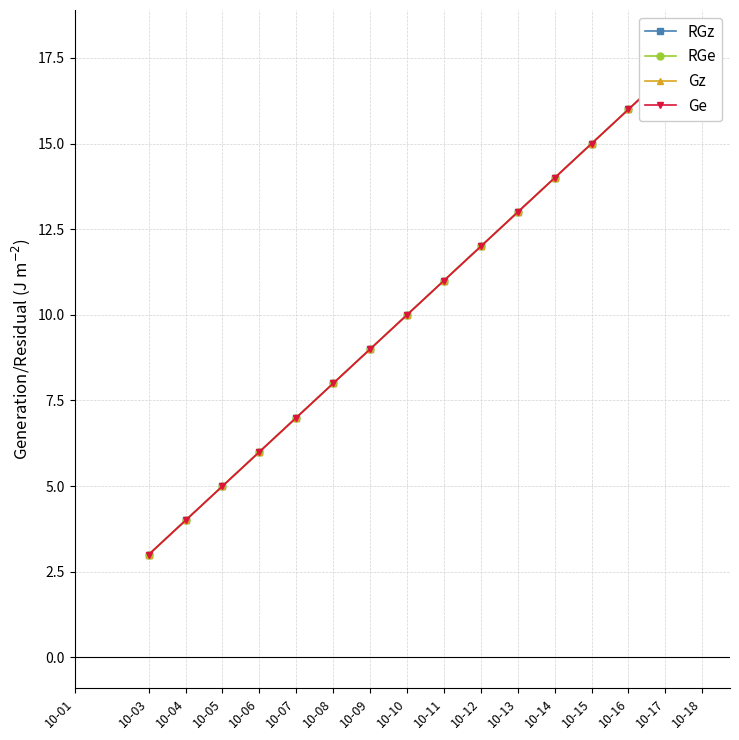

Where does the RGe series first go above 10?

10-11